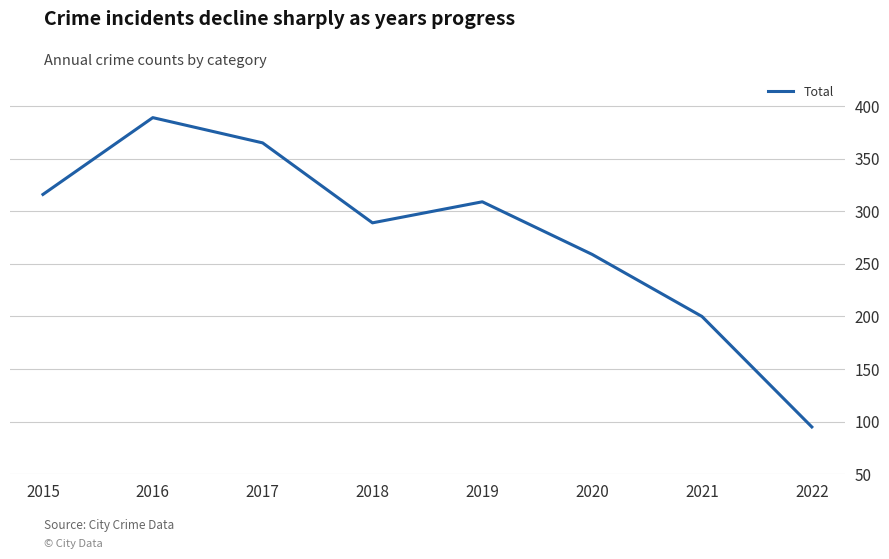

What is the difference between the values at 2016 and 2018?

100